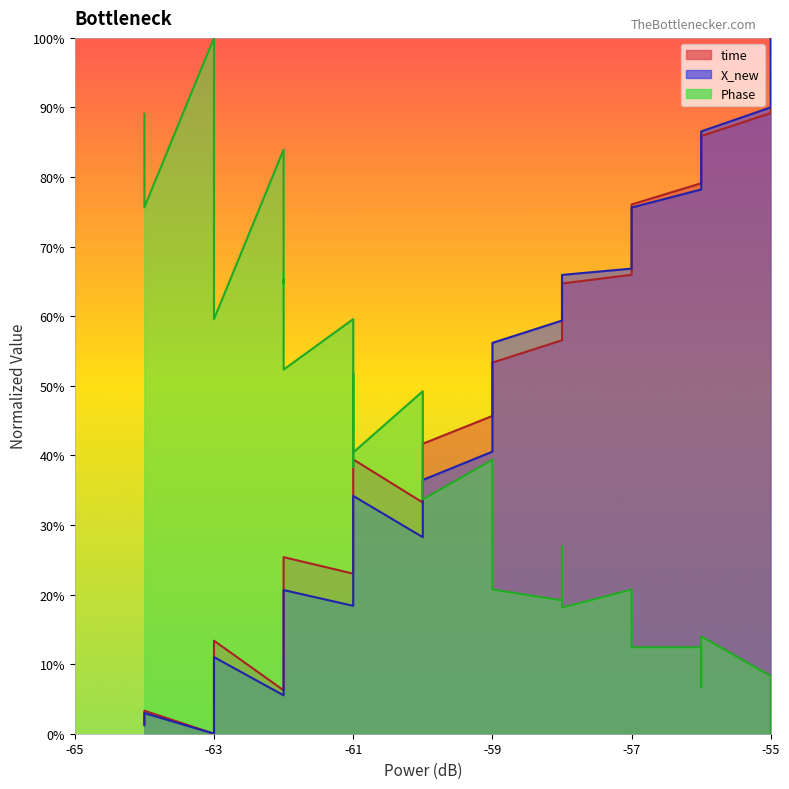

Is the value of X_new at -61 greater than the value of time at 23?

No